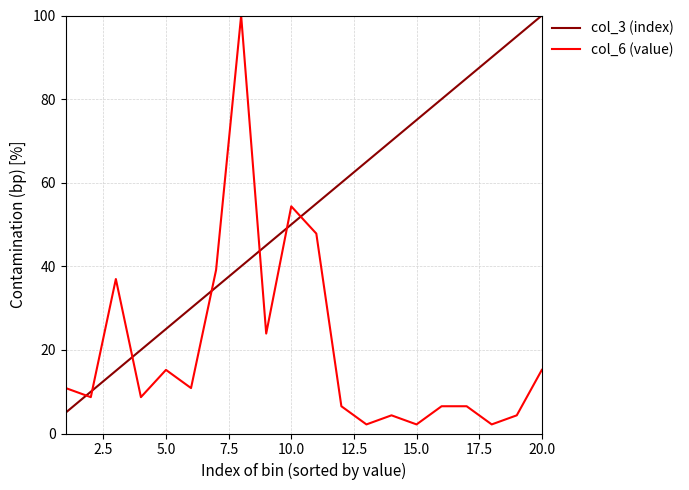

Which series ends up on top after the final intersection of col_6 (value) and col_3 (index)?

col_3 (index)